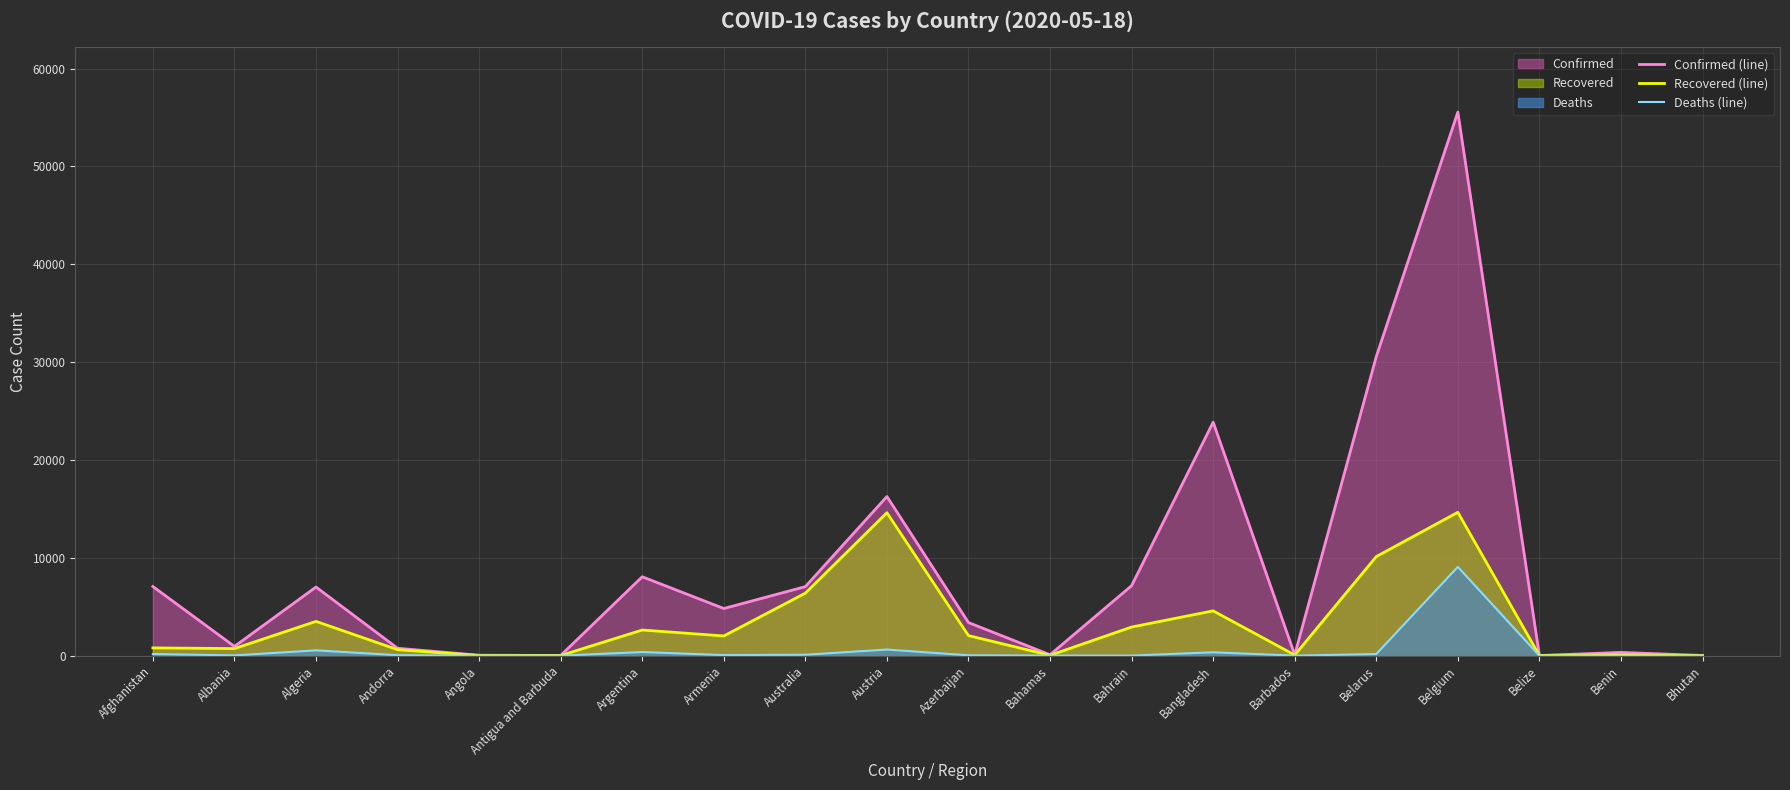

What is the sum of all Deaths (line) values?

11645